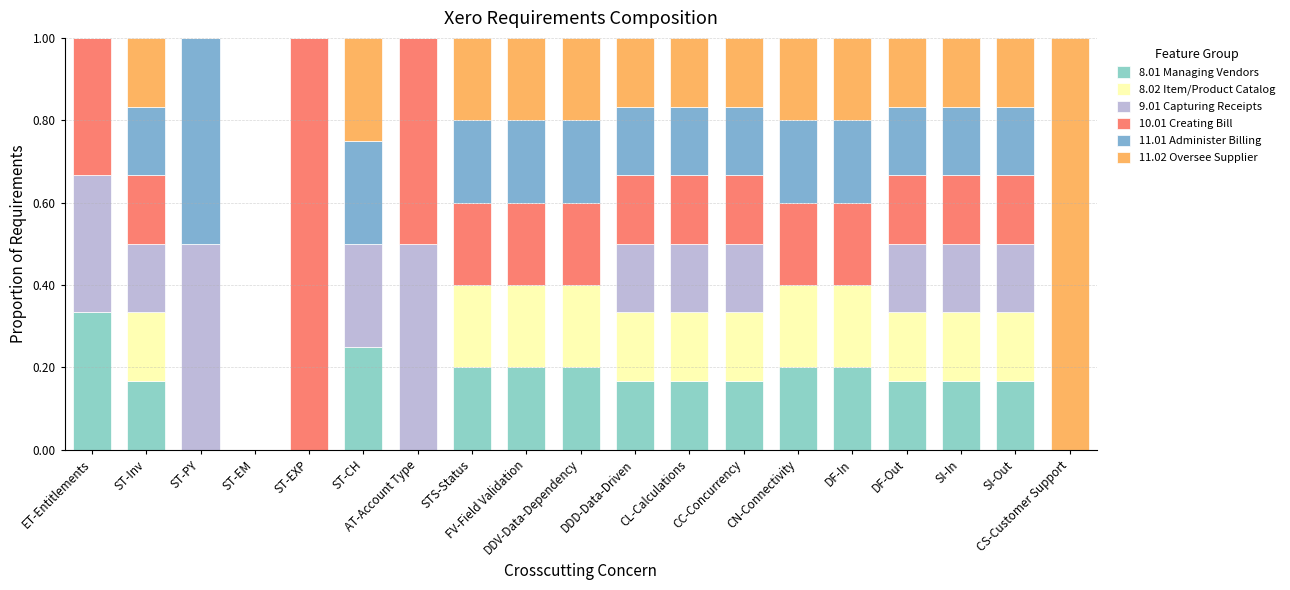

The 11.02 Oversee Supplier series shows 0.2 at DDD-Data-Driven. True or false?

True